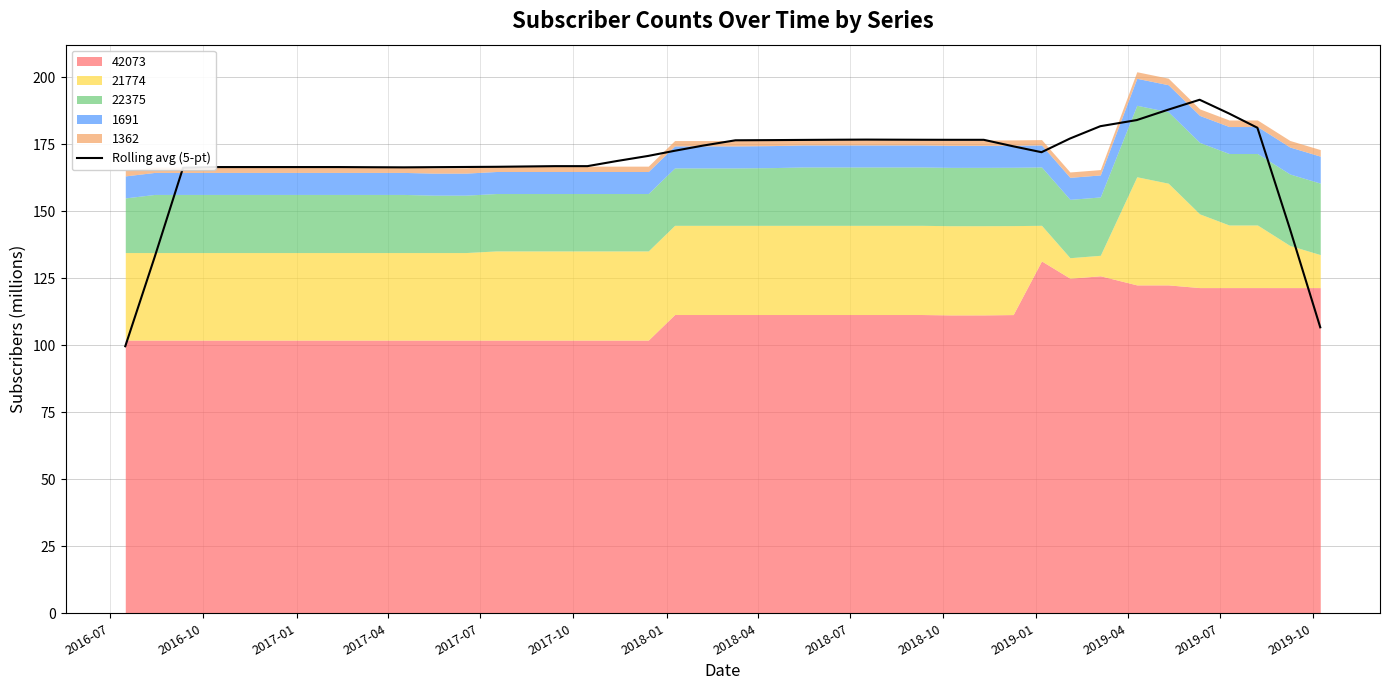

How many values are below 172?

20